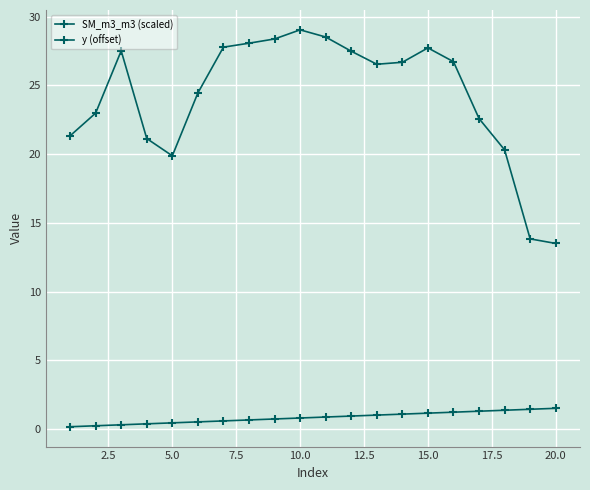

How many data points in SM_m3_m3 (scaled) are above 26?

11